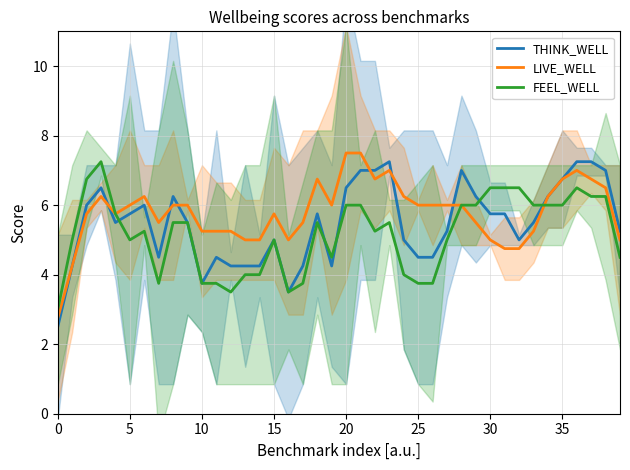

What is the smallest value displayed?

2.5